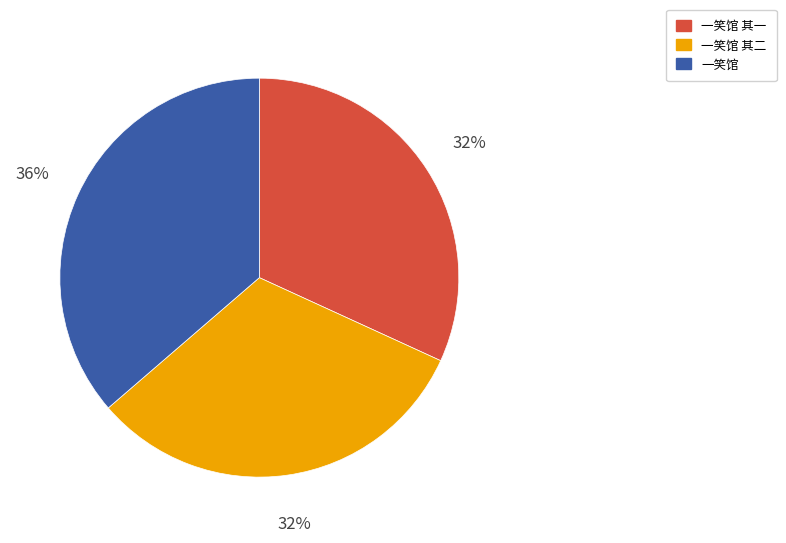

Which has a higher value, 一笑馆 其一 or 一笑馆?

一笑馆